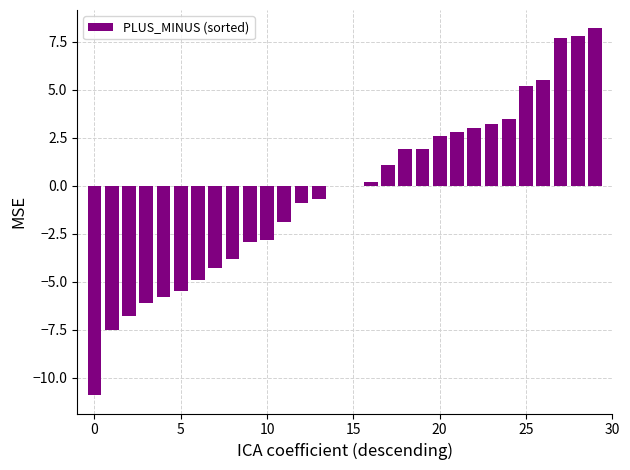

Count the number of categories in the chart.

30